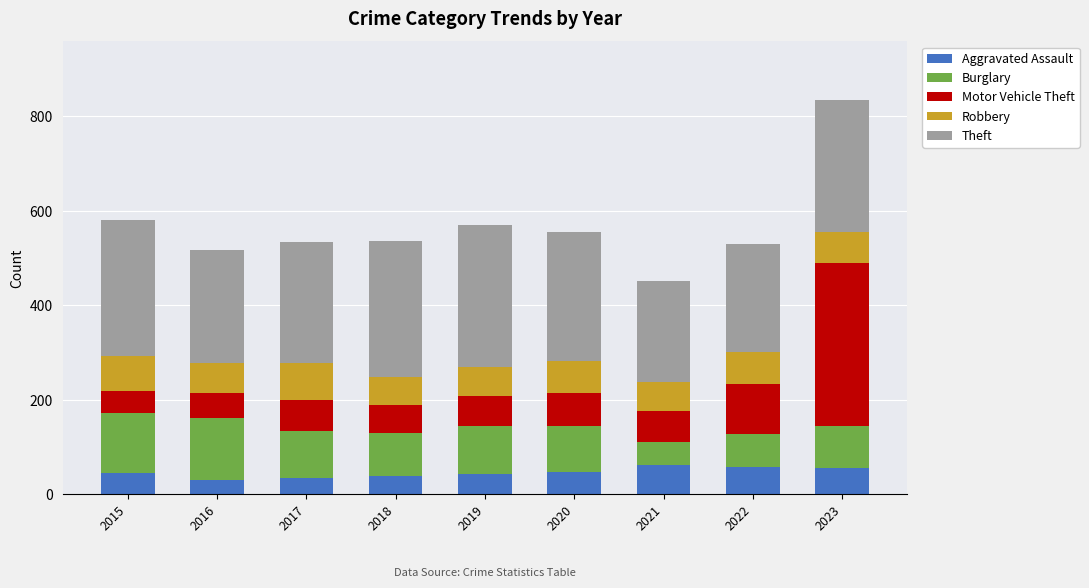

What is the minimum value for Aggravated Assault?

30